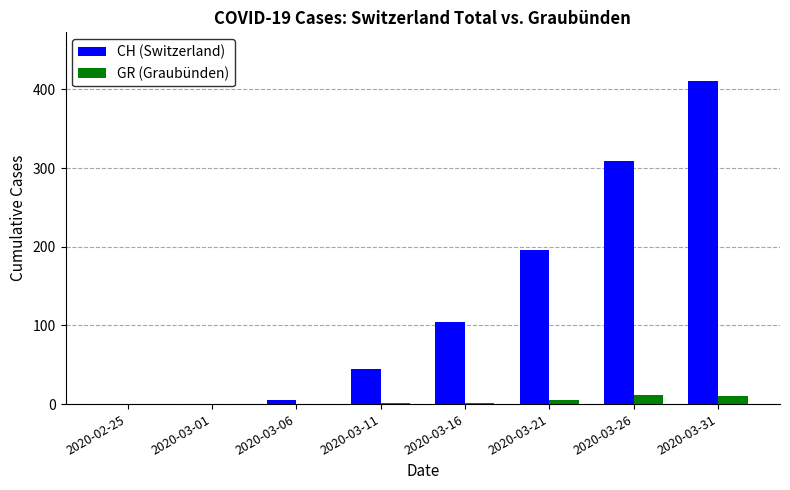

How many series are shown in this chart?

2